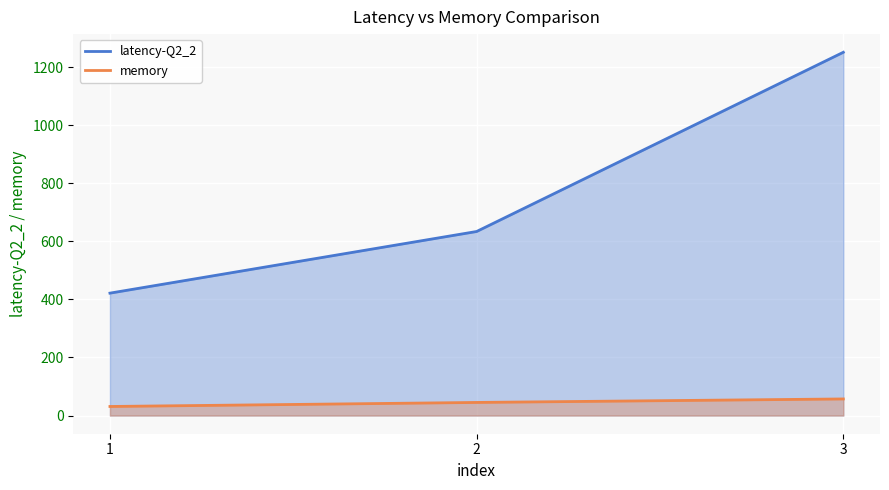

How many lines are shown in the chart?

2